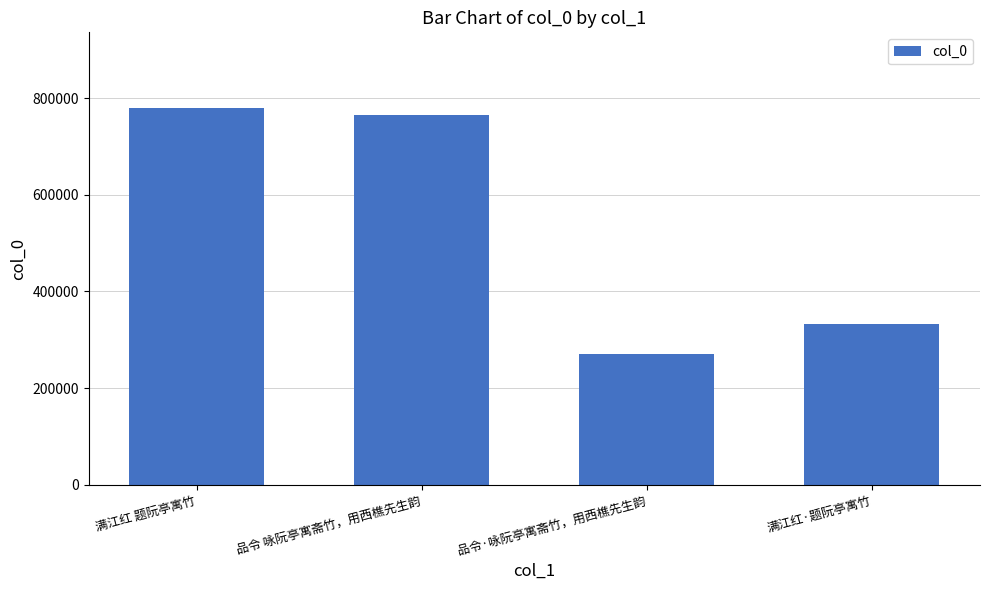

Reading left to right, what are all the values shown in this chart?

779972	764146	270702	332124